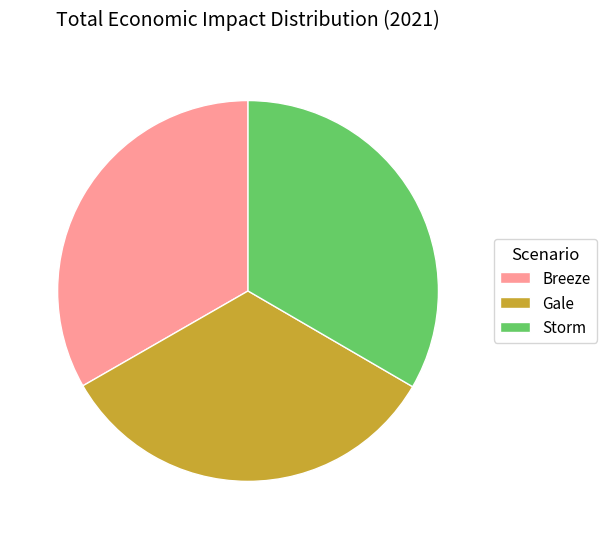

Is there a majority slice in this chart?

No